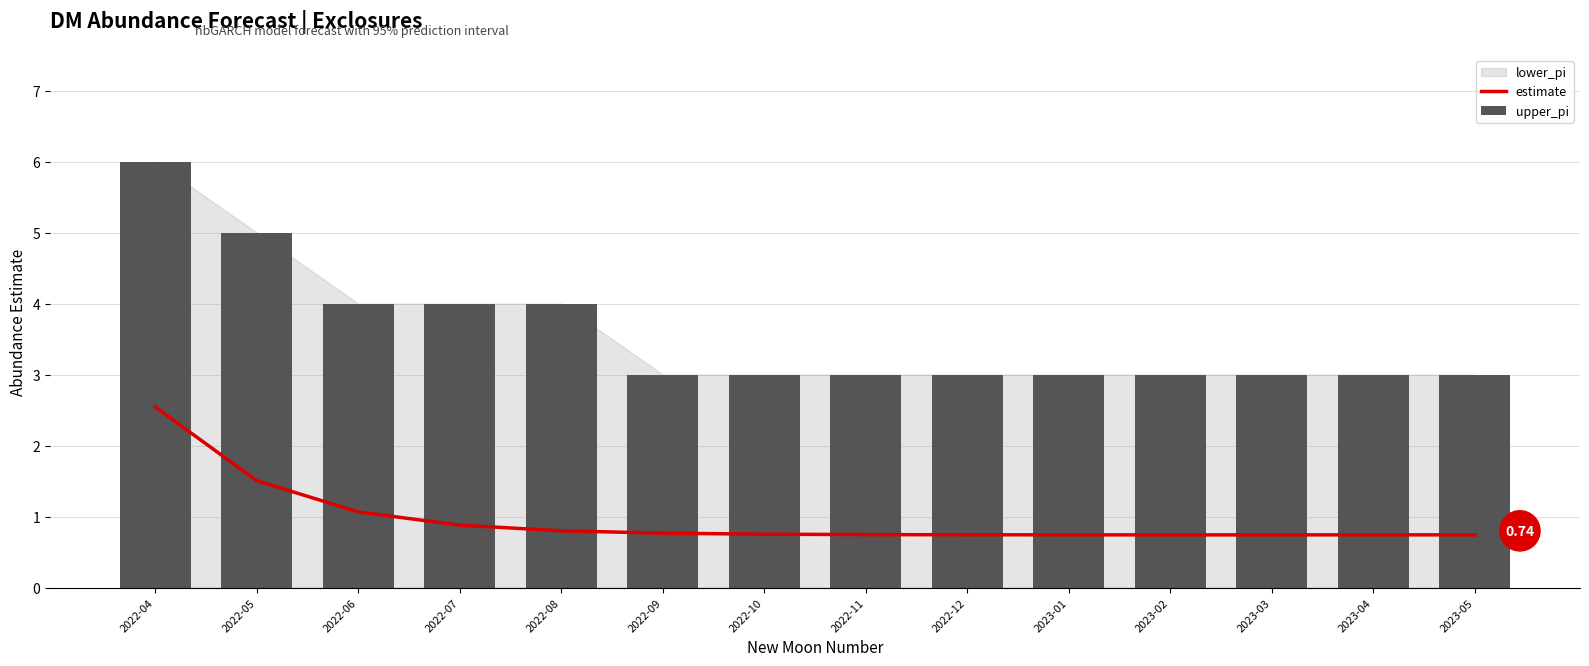

What position from the left is 2022-07?

4